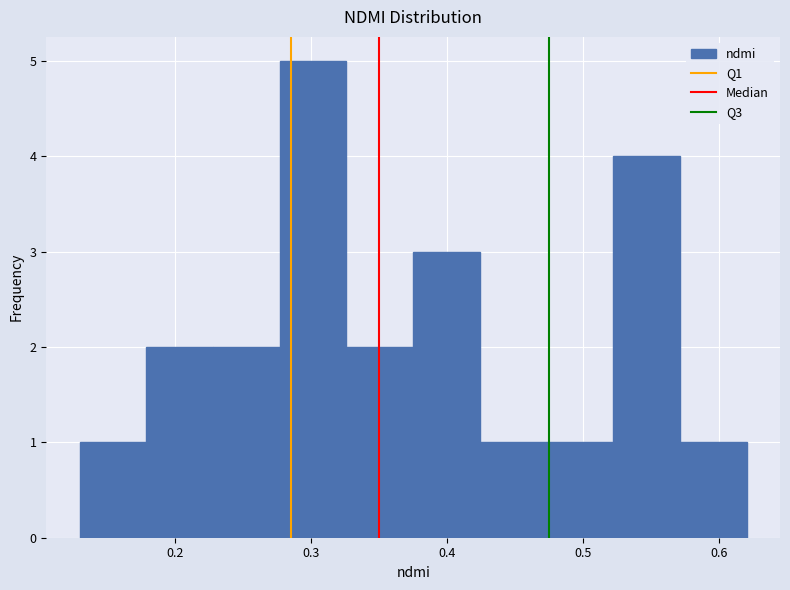

What is the height of the bar covering 0.130 to 0.179 on the x-axis? Neither the bar edges nor the heights are printed on the chart, so give them approximately, as read against the axes.

1